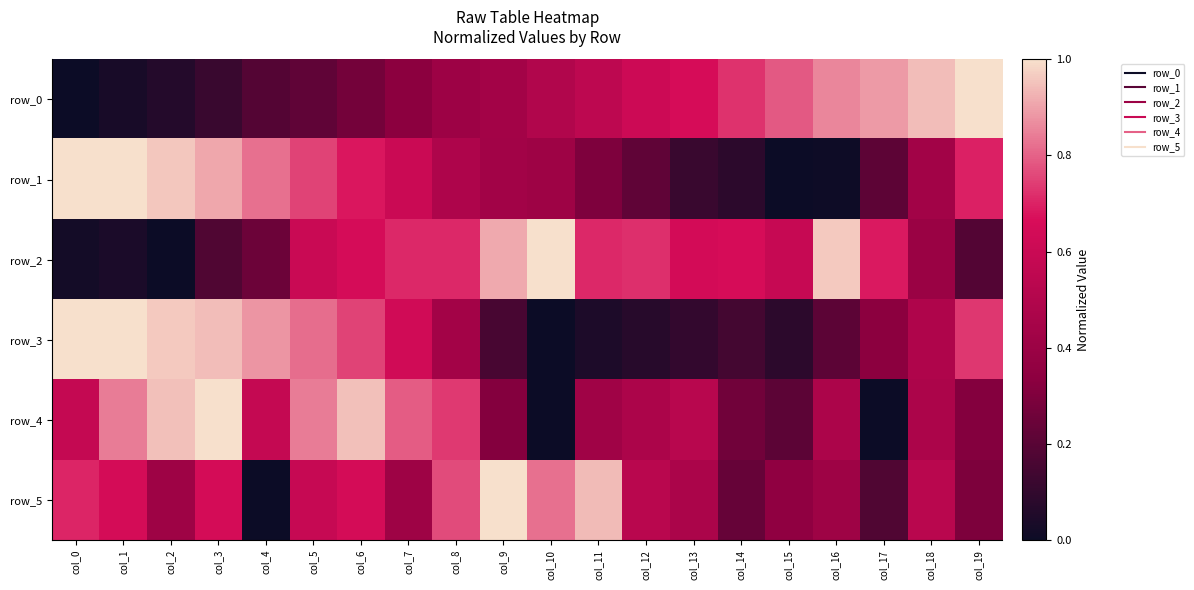

Is it true that row_1 equals 1.2 at col_6?

False